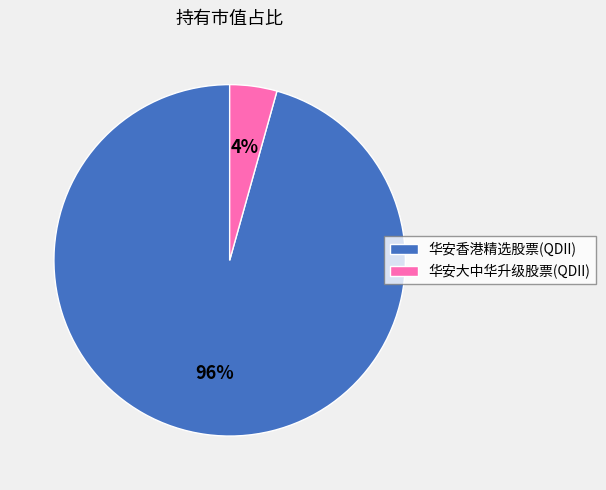

Count the number of slices in the pie.

2